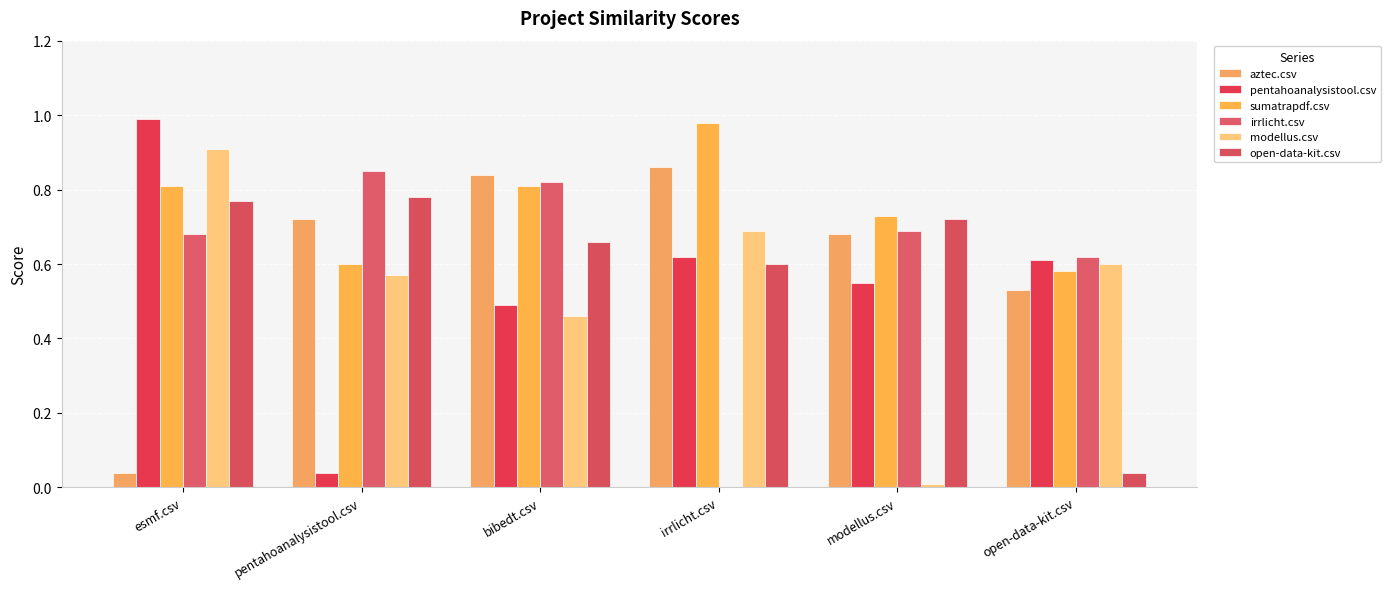

Rank the series by their maximum value, from highest to lowest.

pentahoanalysistool.csv, sumatrapdf.csv, modellus.csv, aztec.csv, irrlicht.csv, open-data-kit.csv